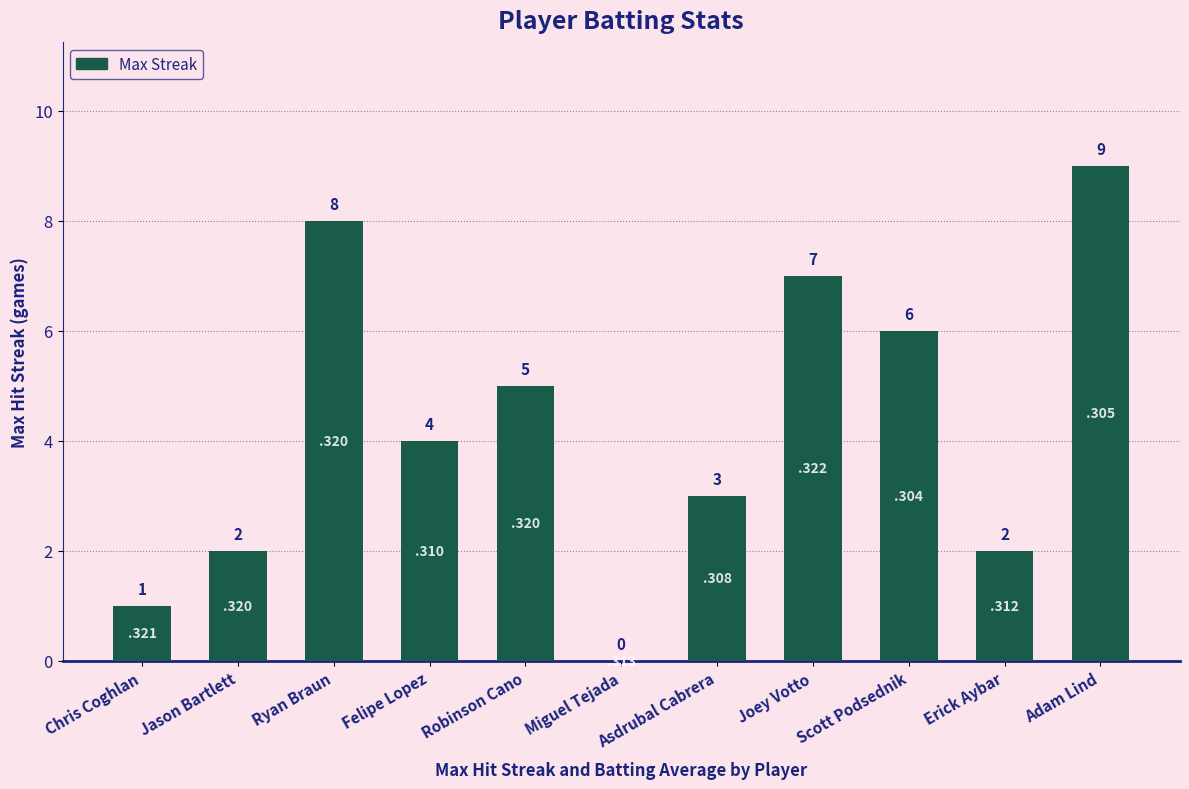

What is the difference between the values at Scott Podsednik and Asdrubal Cabrera?

3